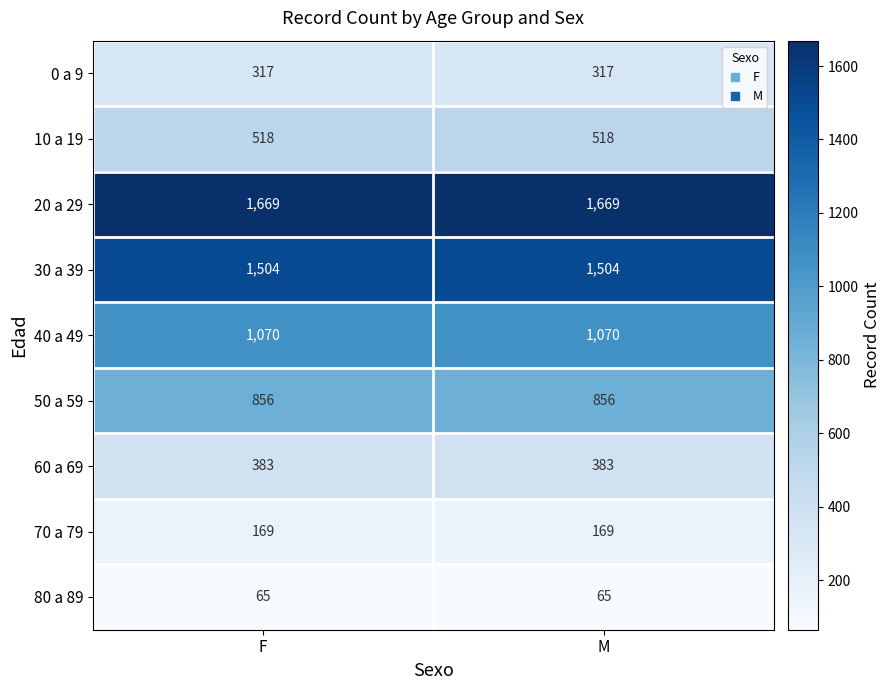

True or false: 30 a 39 has a value of 941 at F.

False